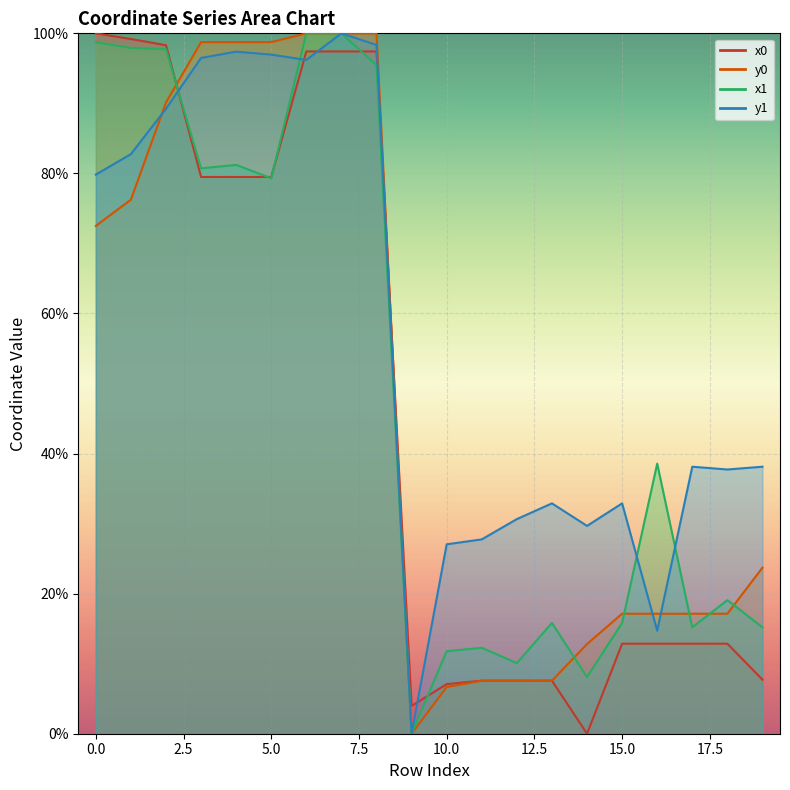

At how many categories does at least one series exceed 10?

19